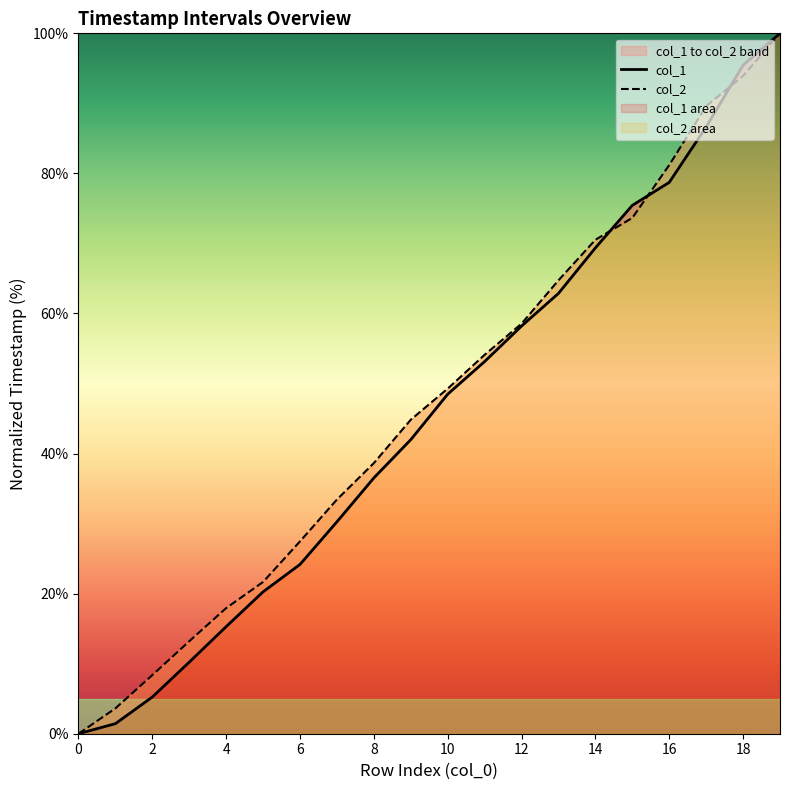

Between 16 and 19, which series saw the biggest shift?

col_1